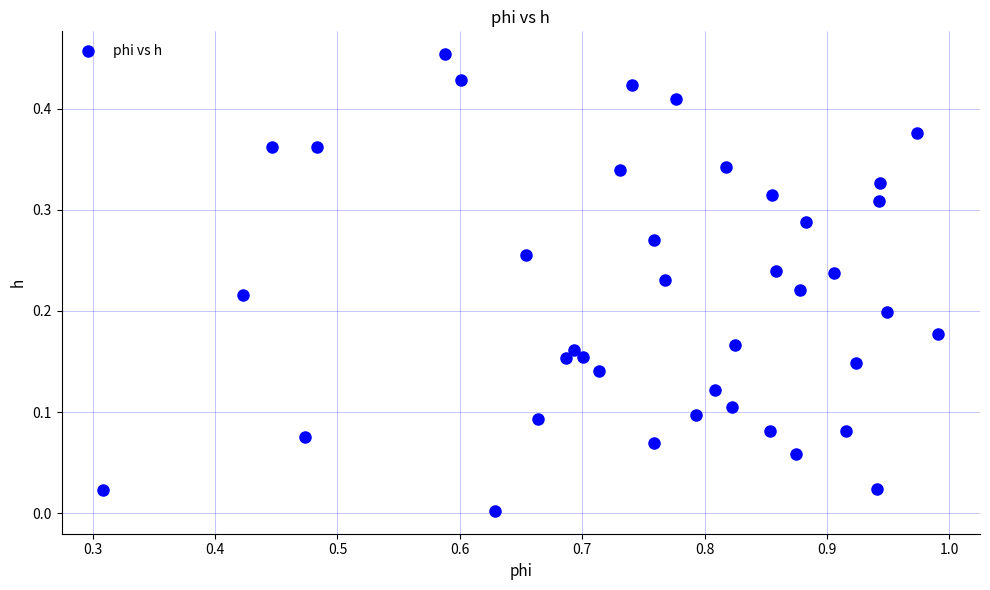

What is the range of X values (max minus min)?

0.7